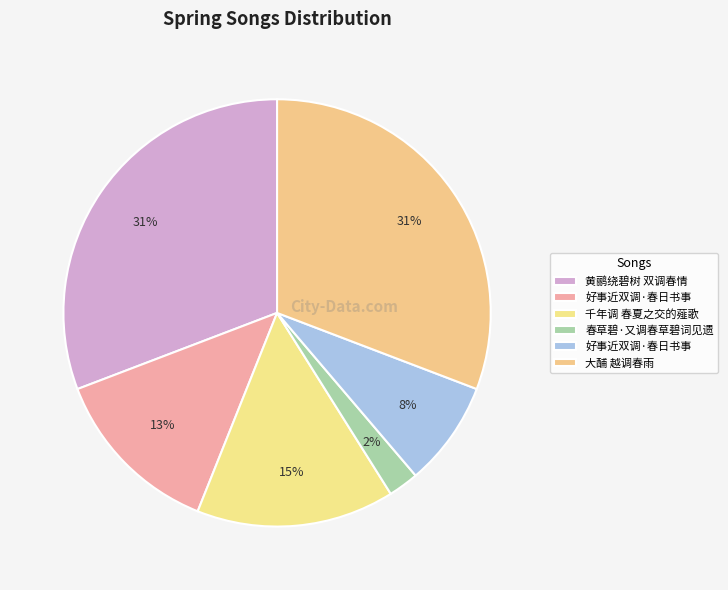

How many segments does this pie chart have?

6